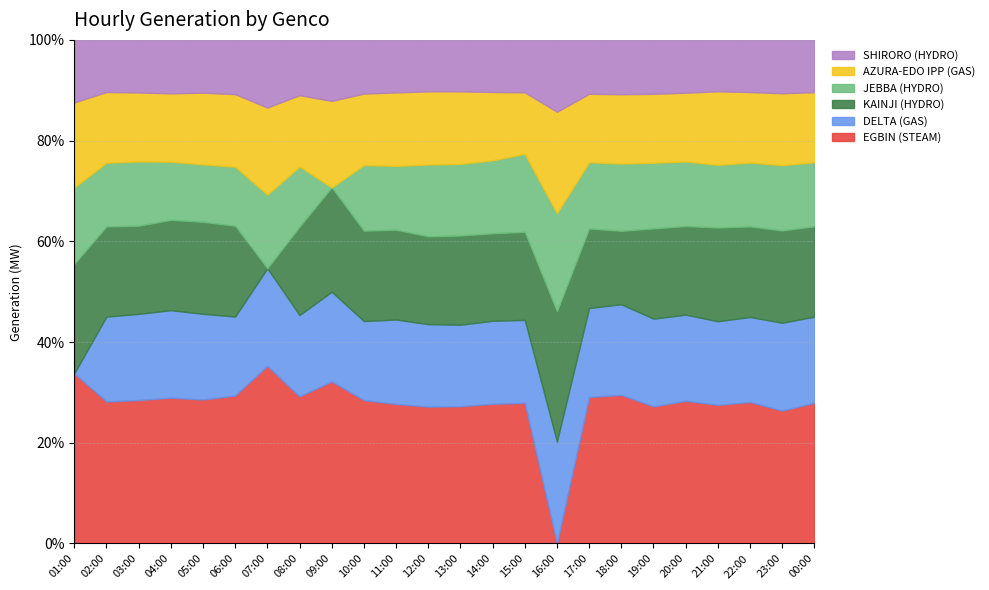

Where is JEBBA (HYDRO) nearest to the value 222?

08:00